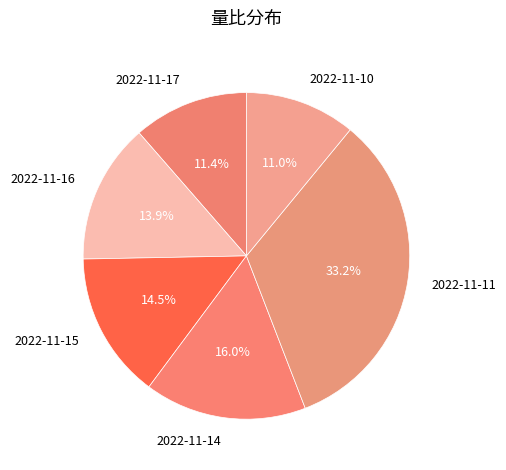

How many segments does this pie chart have?

6